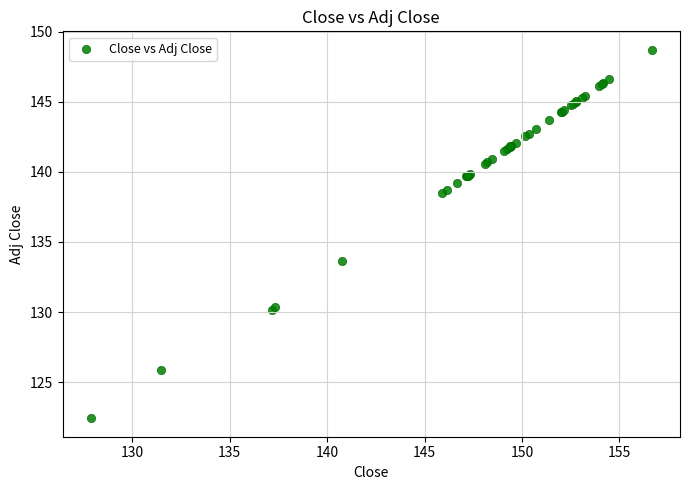

What Y value in the scatter plot is closest to 135?

133.6